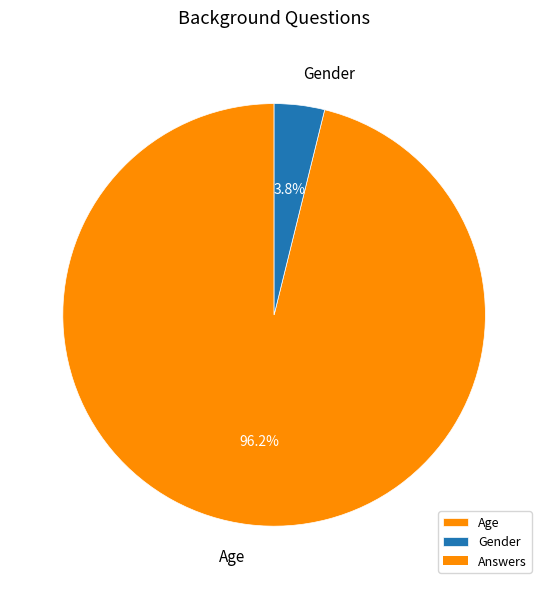

How many slices are in this pie chart?

2